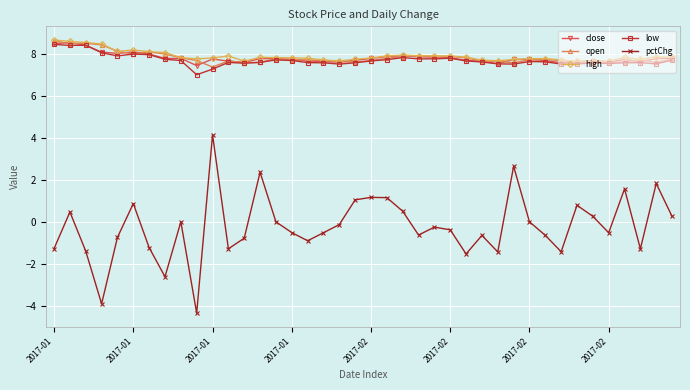

At how many categories does at least one series exceed 2?

40